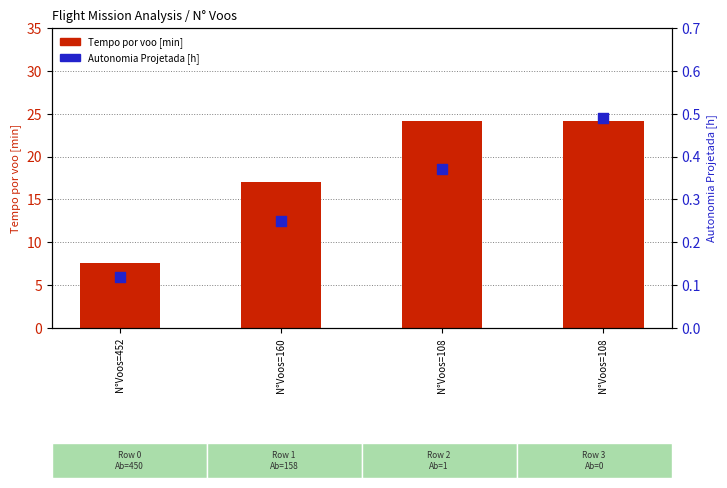

What is the total value across all series at N°Voos=108?

24.5